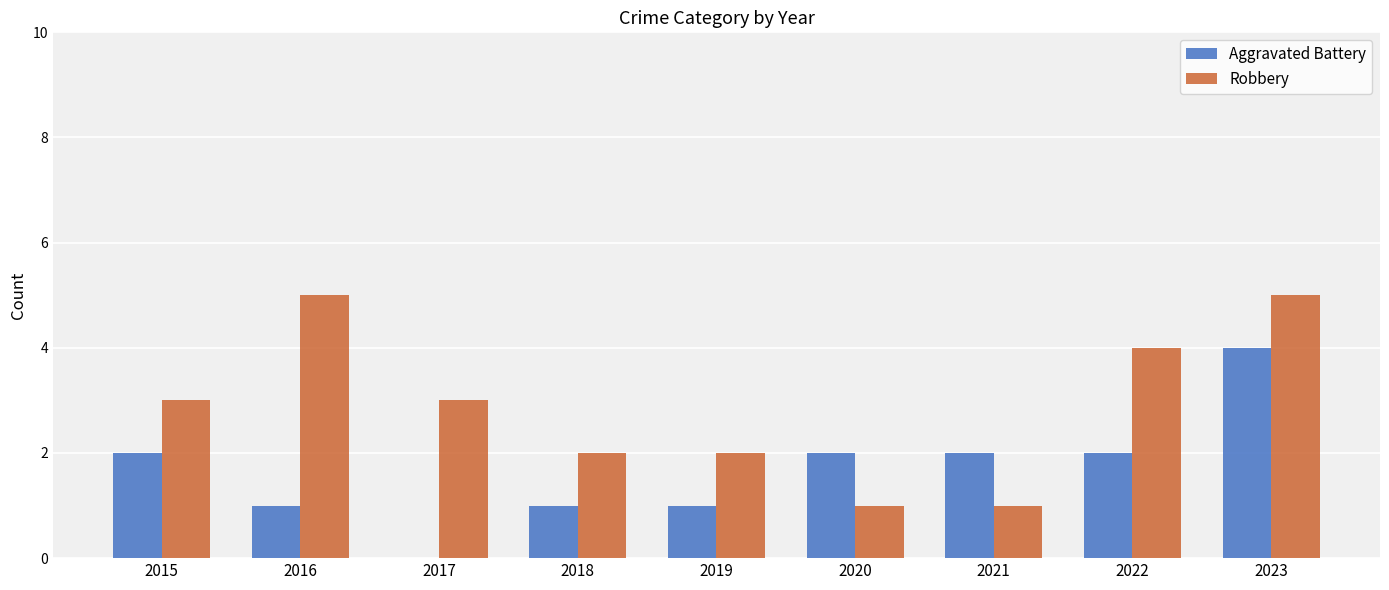

What is the difference between the Robbery values at 2016 and 2022?

1